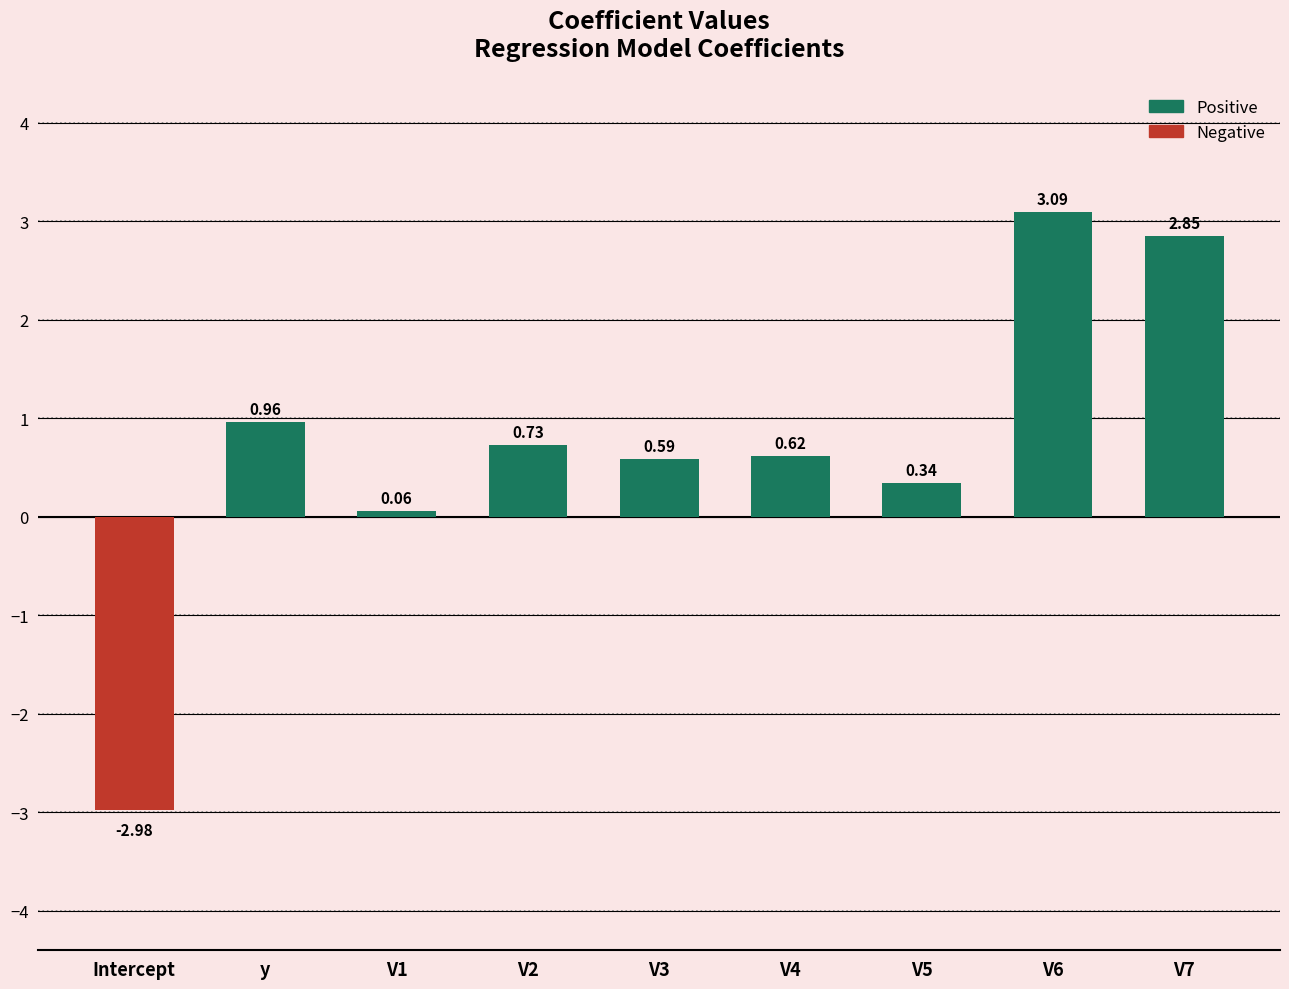

How many values are below zero?

1